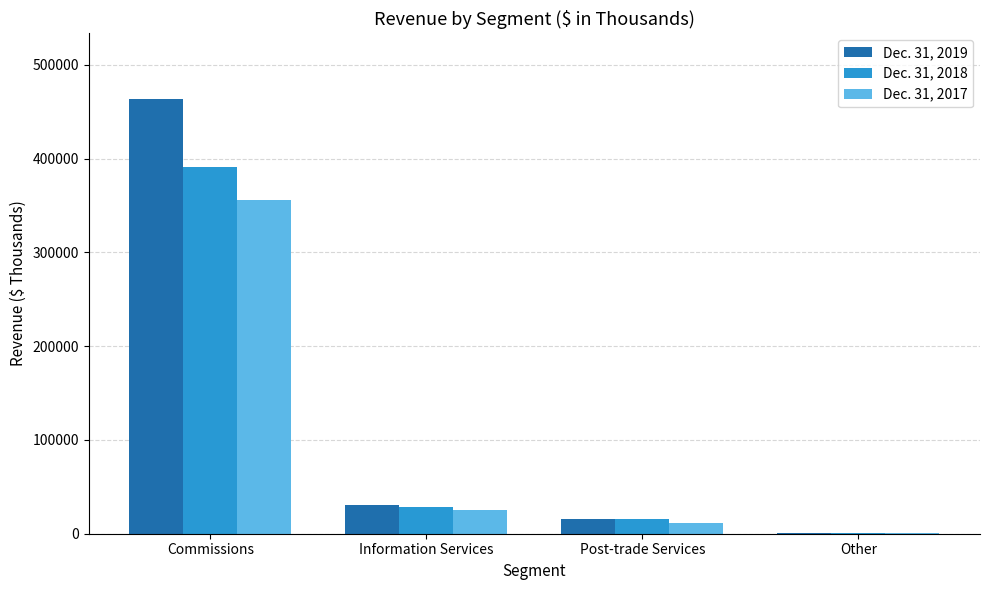

What is the maximum value shown in the chart?

463856